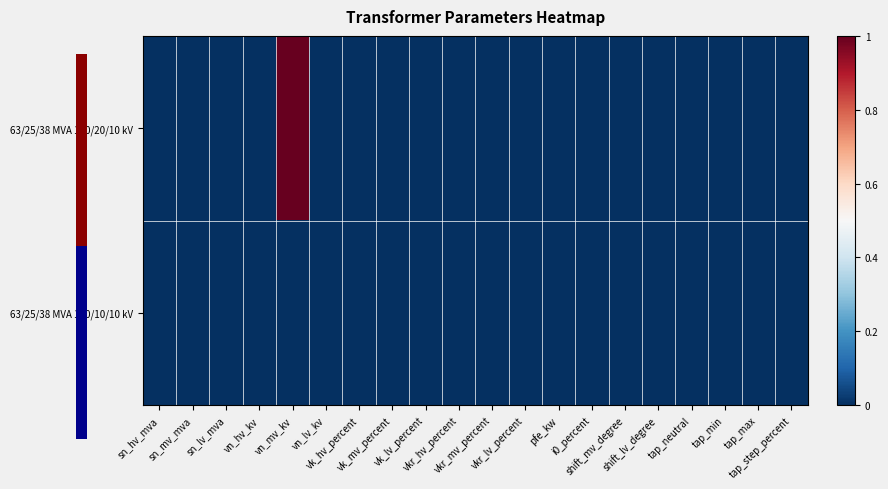

Reading left to right, what are all the values shown in this chart?

63/25/38 MVA 110/20/10 kV: sn_hv_mva=0	sn_mv_mva=0	sn_lv_mva=0	vn_hv_kv=0	vn_mv_kv=1	vn_lv_kv=0	vk_hv_percent=0	vk_mv_percent=0	vk_lv_percent=0	vkr_hv_percent=0	vkr_mv_percent=0	vkr_lv_percent=0	pfe_kw=0	i0_percent=0	shift_mv_degree=0	shift_lv_degree=0	tap_neutral=0	tap_min=0	tap_max=0	tap_step_percent=0
63/25/38 MVA 110/10/10 kV: sn_hv_mva=0	sn_mv_mva=0	sn_lv_mva=0	vn_hv_kv=0	vn_mv_kv=0	vn_lv_kv=0	vk_hv_percent=0	vk_mv_percent=0	vk_lv_percent=0	vkr_hv_percent=0	vkr_mv_percent=0	vkr_lv_percent=0	pfe_kw=0	i0_percent=0	shift_mv_degree=0	shift_lv_degree=0	tap_neutral=0	tap_min=0	tap_max=0	tap_step_percent=0